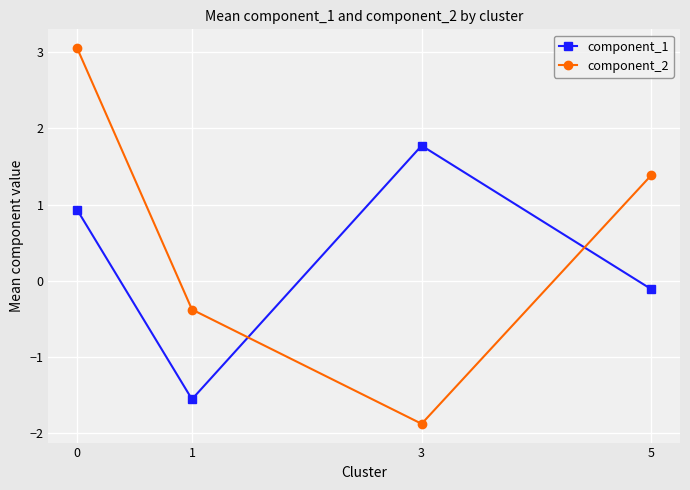

What is the value of the component_1 point at the 4th from the left?

-0.1